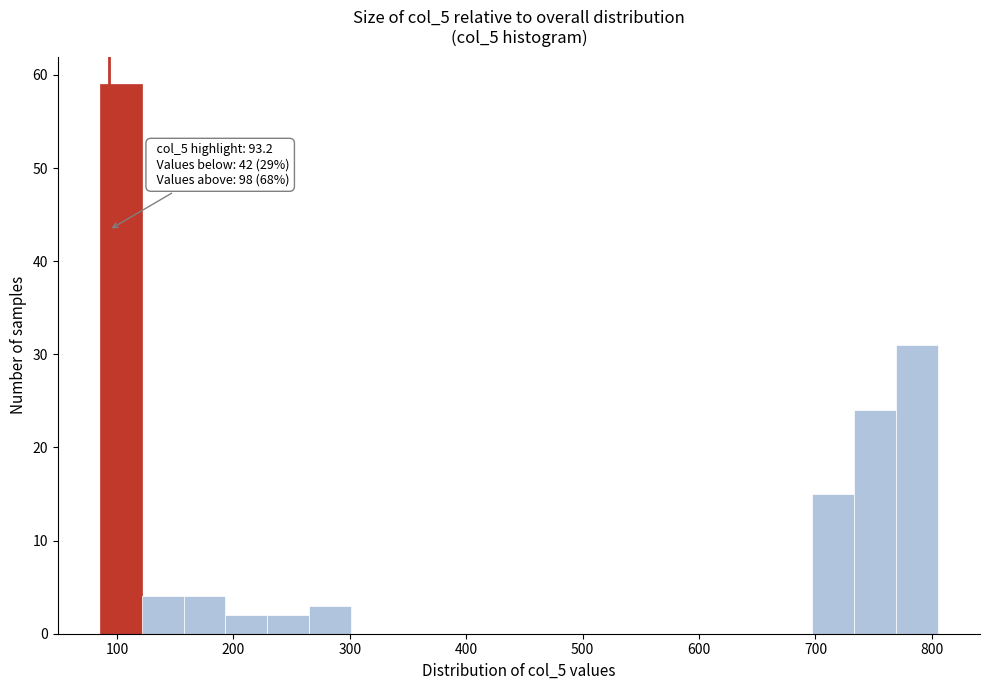

Read against the x-axis, roughly where is the centre of the tallest bar?

100